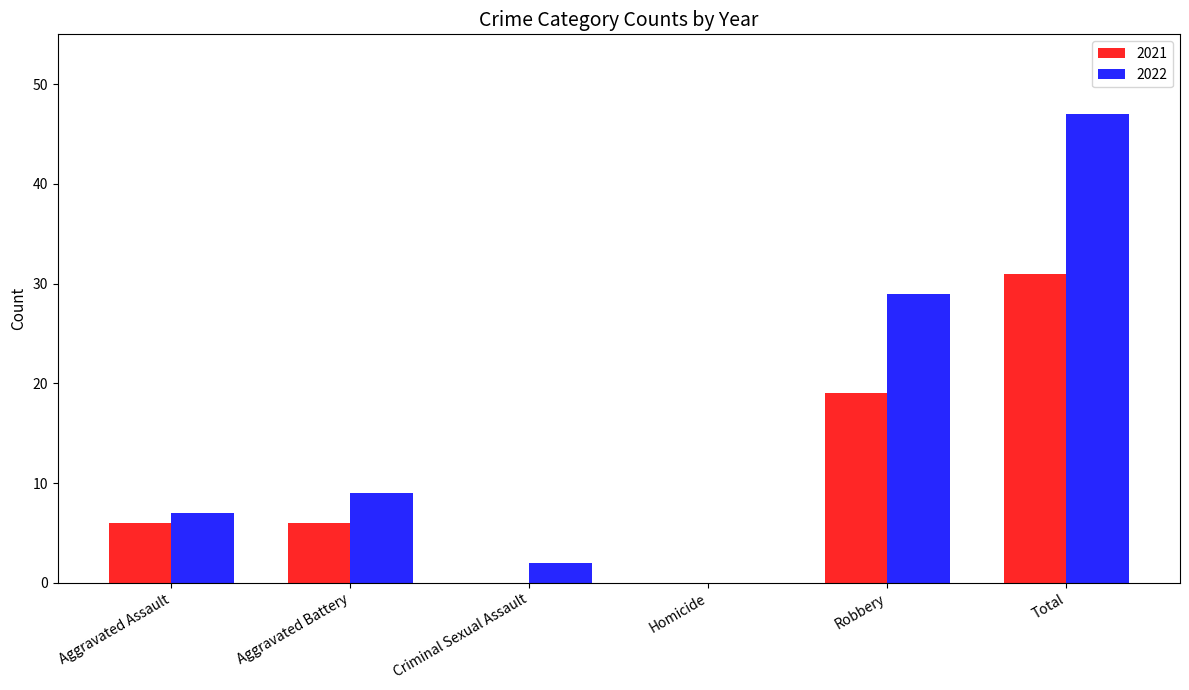

Which series has the largest total across all categories?

2022